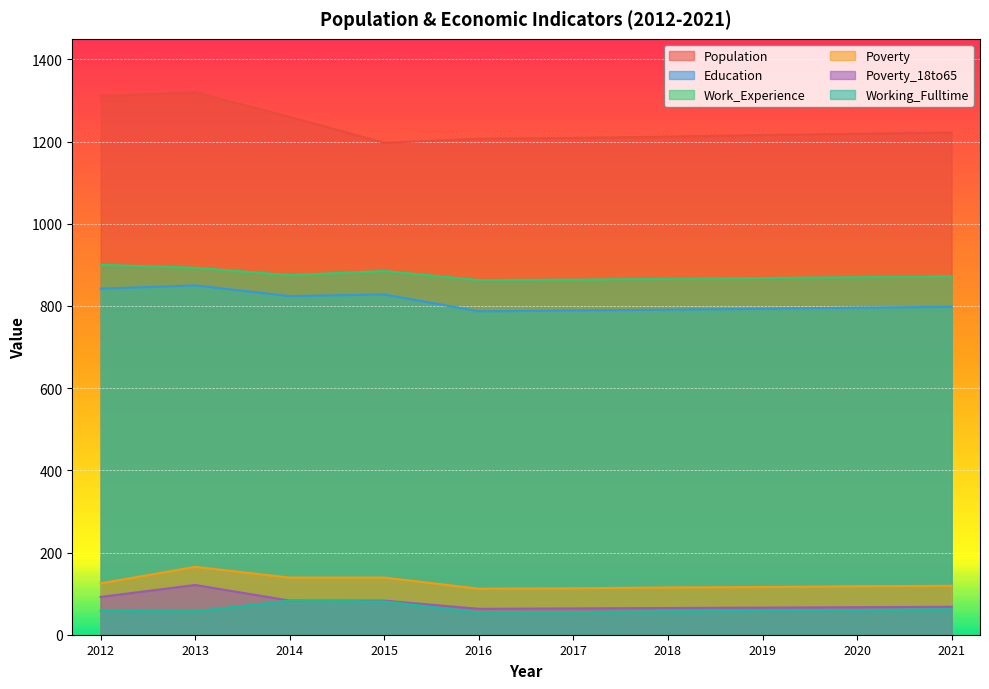

At how many categories does at least one series exceed 678?

10